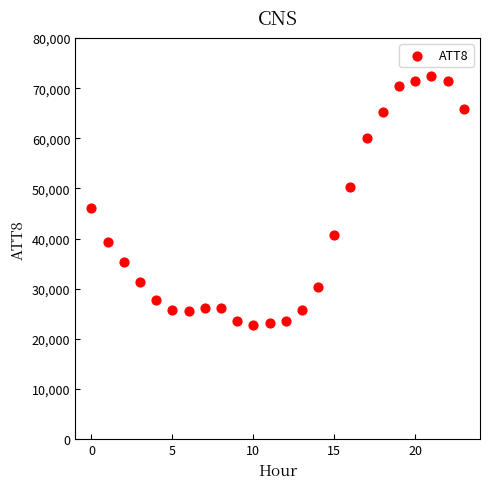

What is the range of Y values (max minus min)?

49600